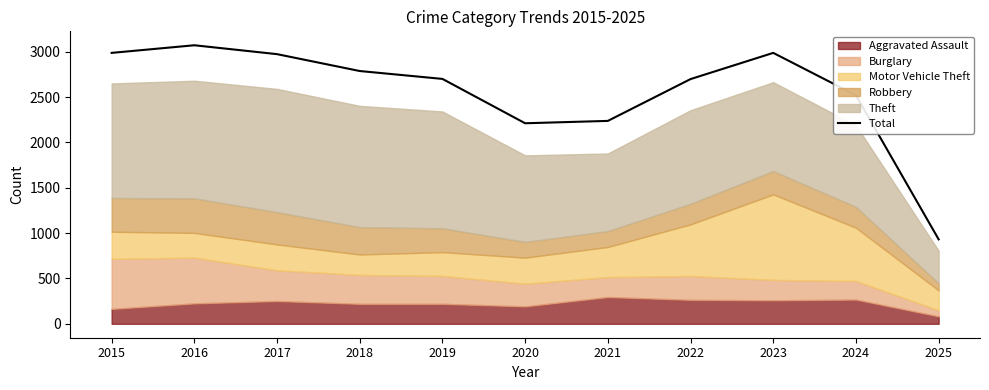

What is the difference between the maximum and minimum values?

2140